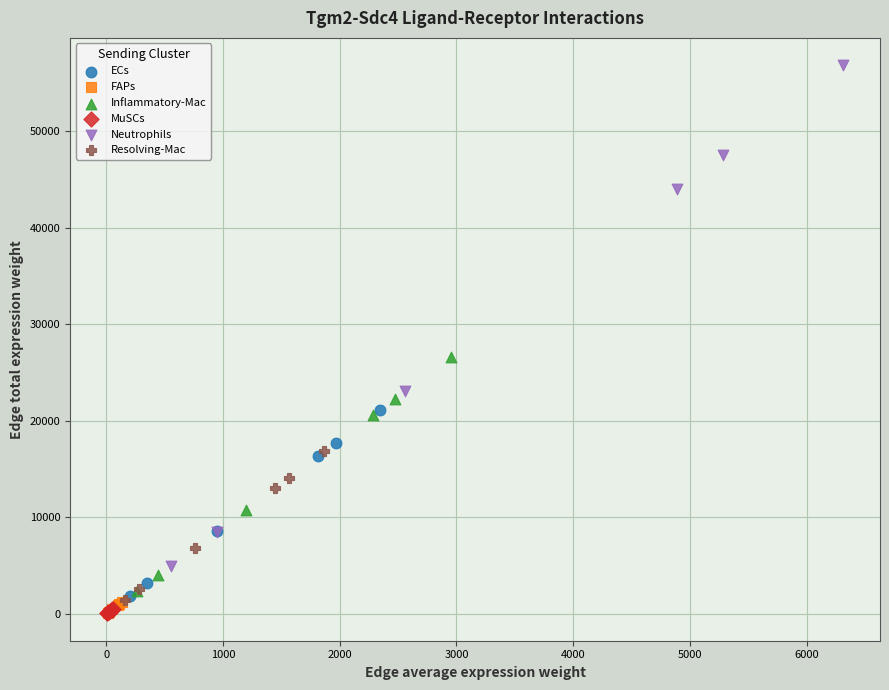

Which series has the widest spread of Y values?

Neutrophils